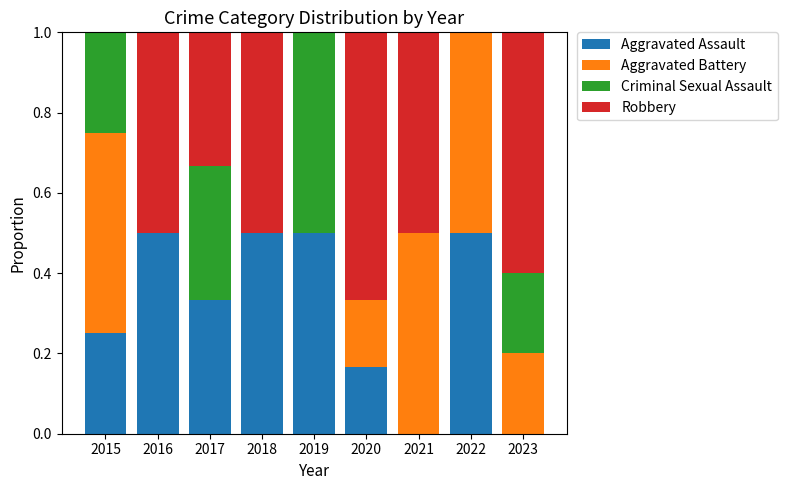

What is the total value across all series at 2021?

1.0